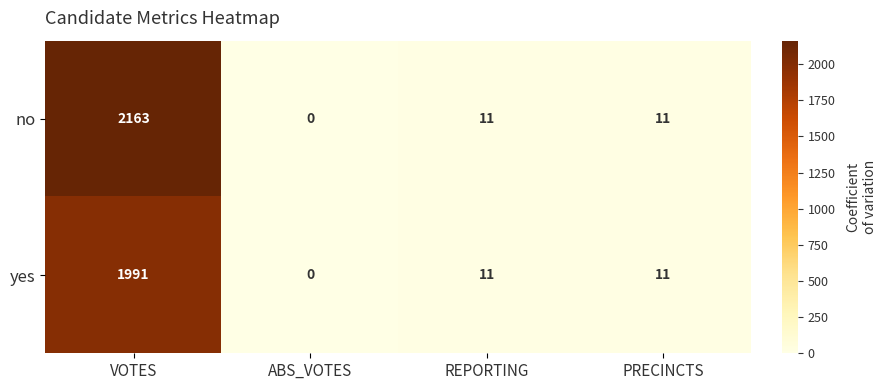

At which label does no first exceed 11?

VOTES